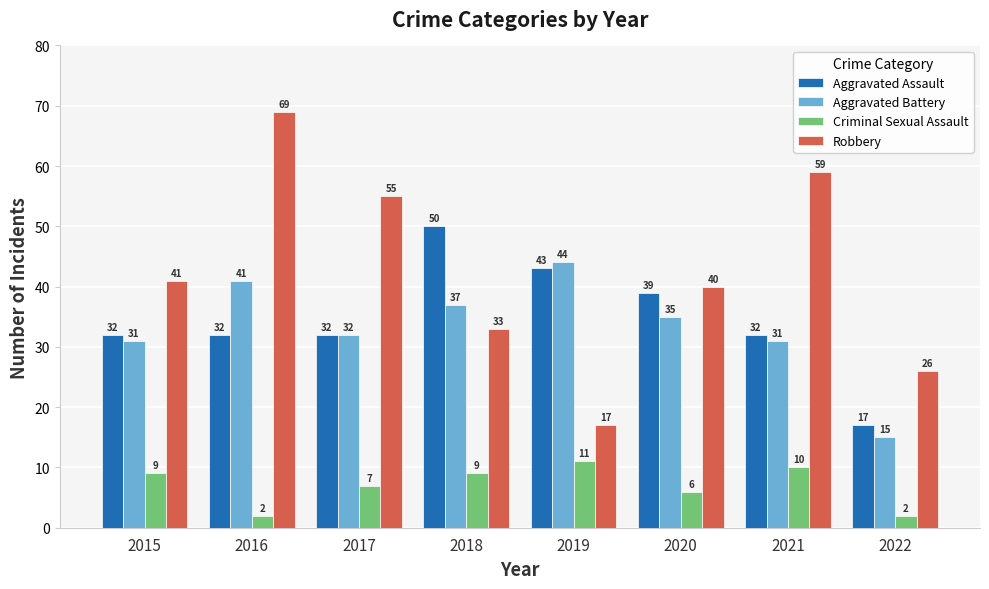

Is it true that Aggravated Assault equals 32 at 2017?

True